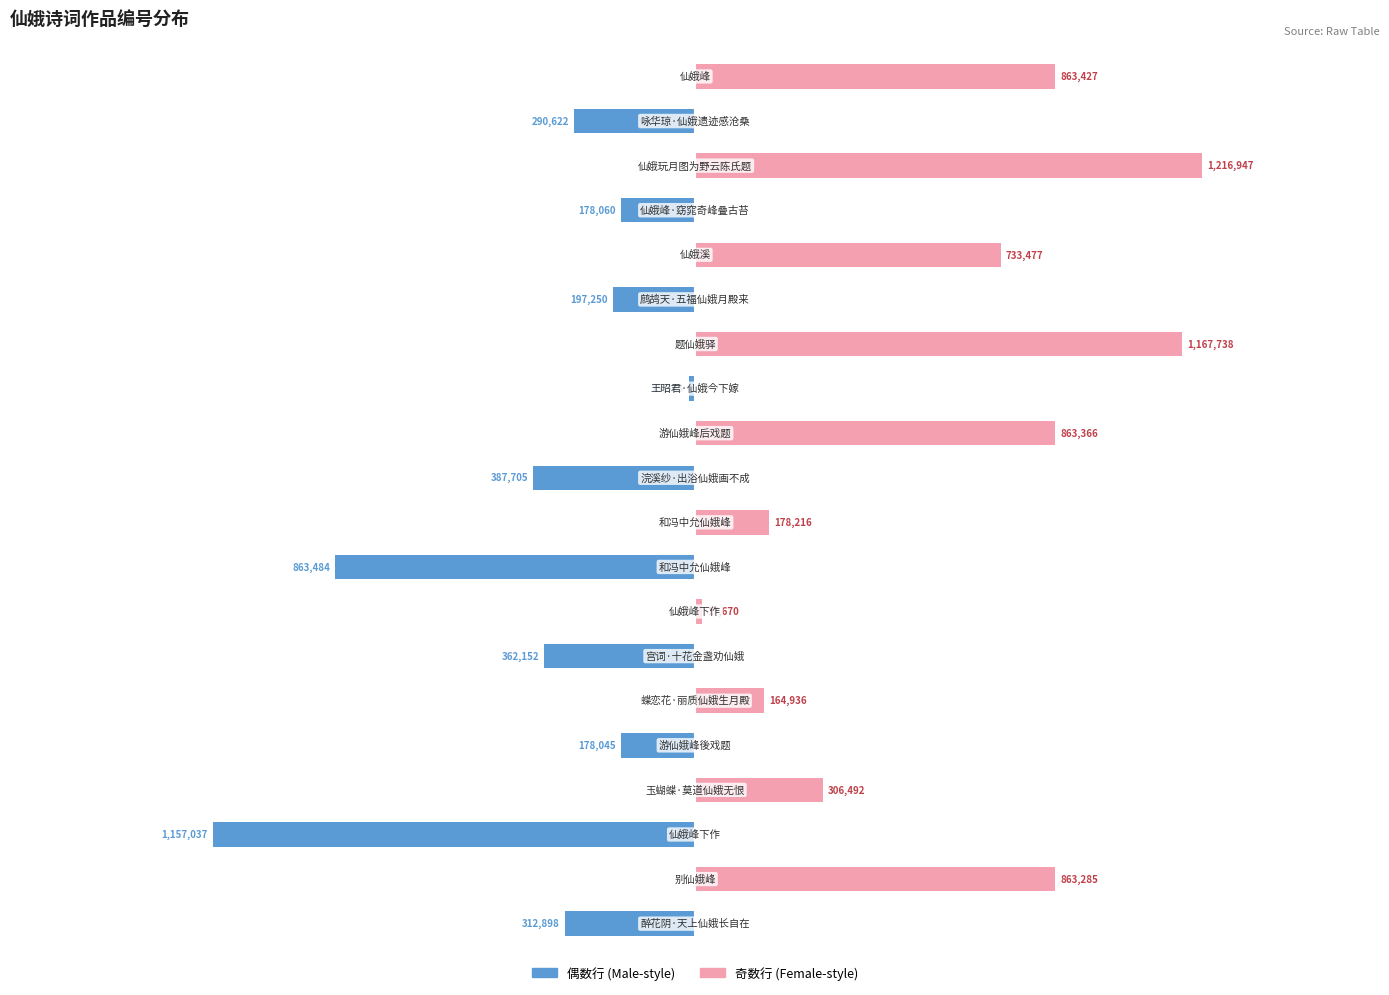

Reading left to right, what are all the values shown in this chart?

偶数行: -312898	0	-1157037	0	-178045	0	-362152	0	-863484	0	-387705	0	-15383	0	-197250	0	-178060	0	-290622	0
奇数行: 0	863285	0	306492	0	164936	0	17670	0	178216	0	863366	0	1167738	0	733477	0	1216947	0	863427